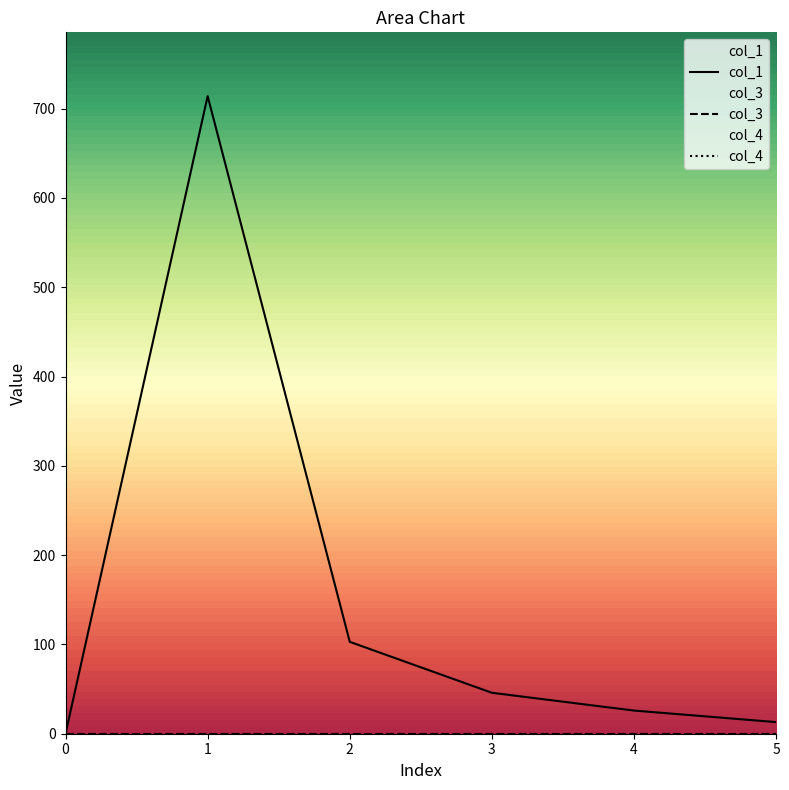

True or false: col_1 and col_3 cross at least once.

False